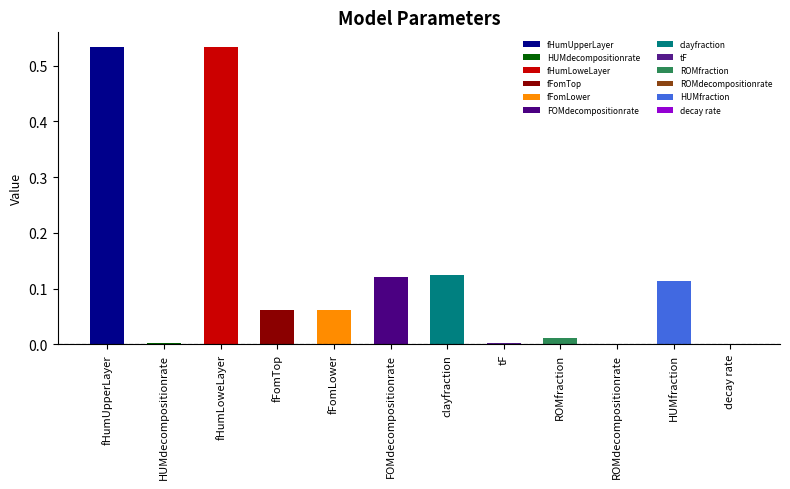

What is the label of the 10th bar from the right?

fHumLoweLayer